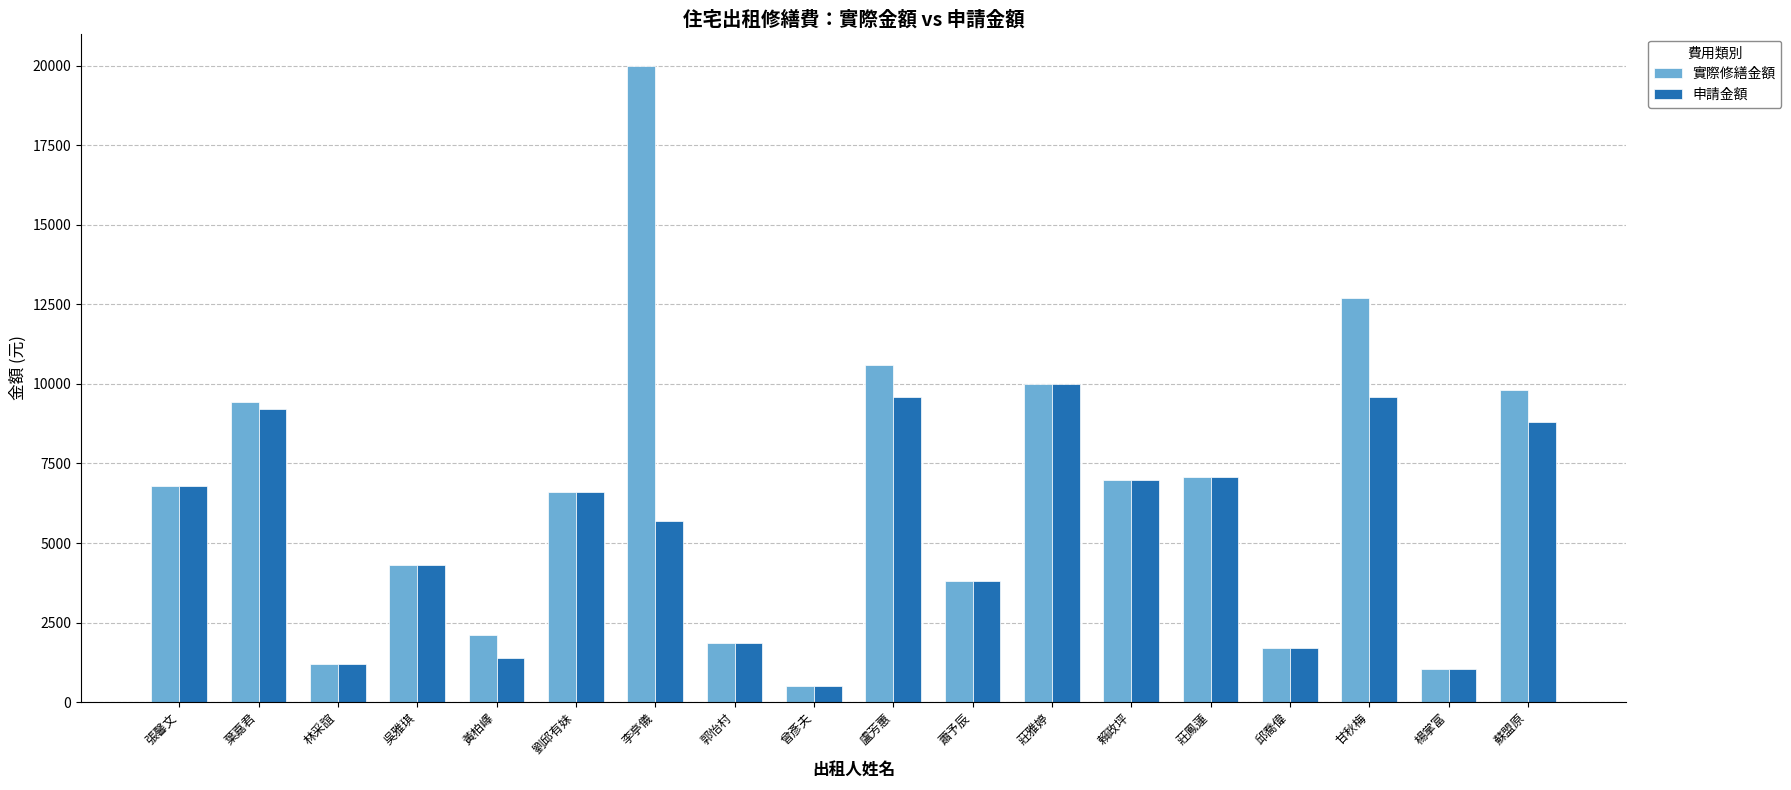

What is the average value of the 實際修繕金額 series?

6472